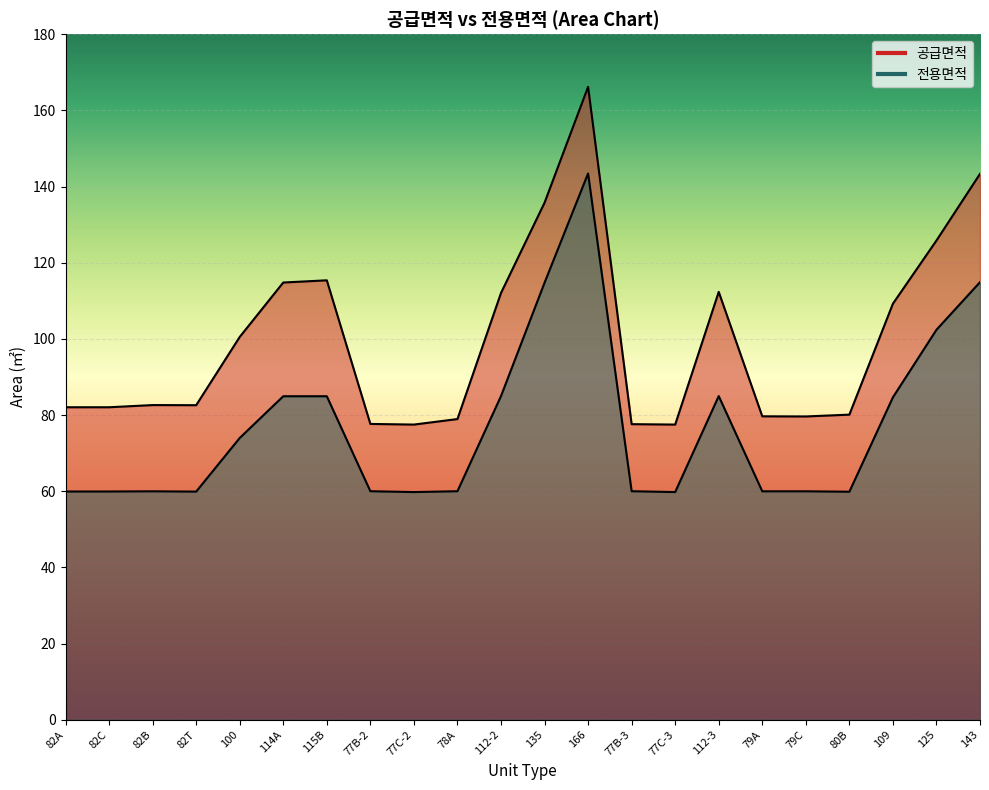

How many interior local valleys does the 전용면적 series have?

4